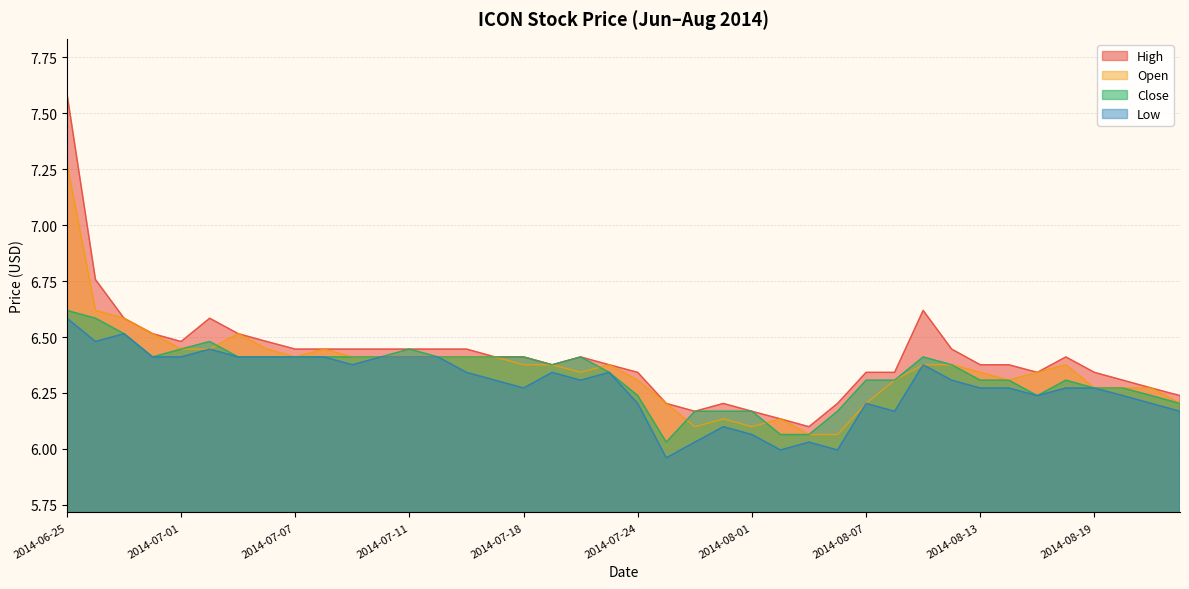

Does the chart have visible grid lines?

Yes